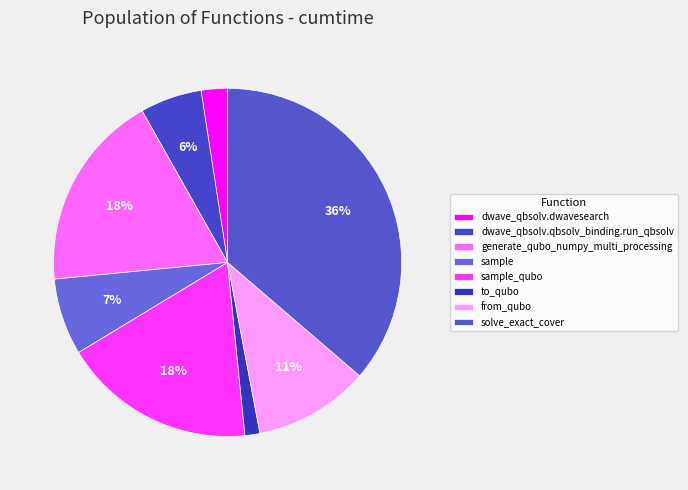

Count the number of slices in the pie.

8